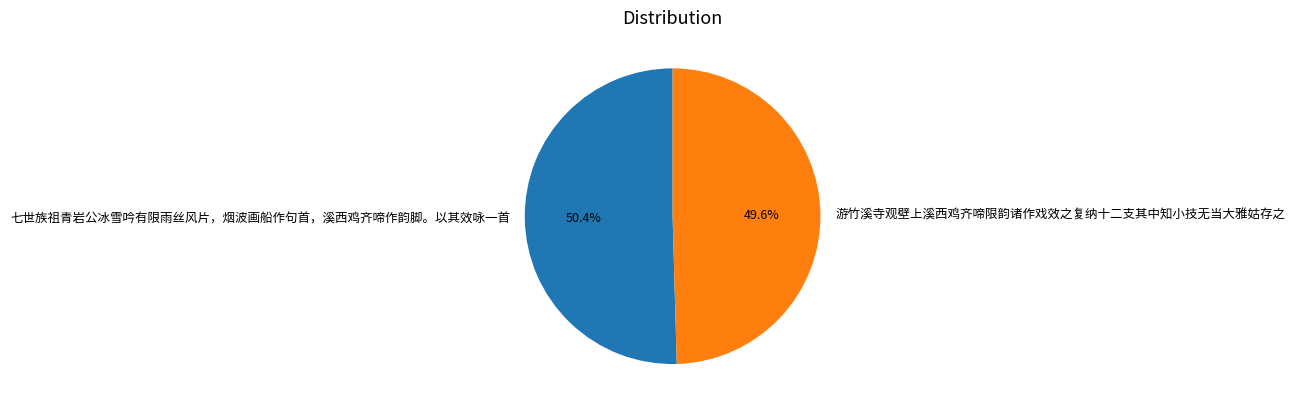

Which has a higher value, 游竹溪寺观壁上溪西鸡齐啼限韵诸作戏效之复纳十二支其中知小技无当大雅姑存之 or 七世族祖青岩公冰雪吟有限雨丝风片，烟波画船作句首，溪西鸡齐啼作韵脚。以其效咏一首?

七世族祖青岩公冰雪吟有限雨丝风片，烟波画船作句首，溪西鸡齐啼作韵脚。以其效咏一首